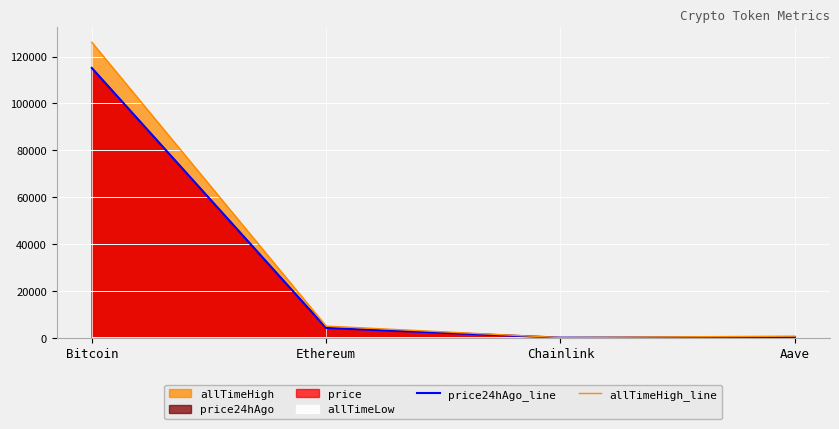

Rank the categories by allTimeHigh_line value from lowest to highest.

Chainlink, Aave, Ethereum, Bitcoin